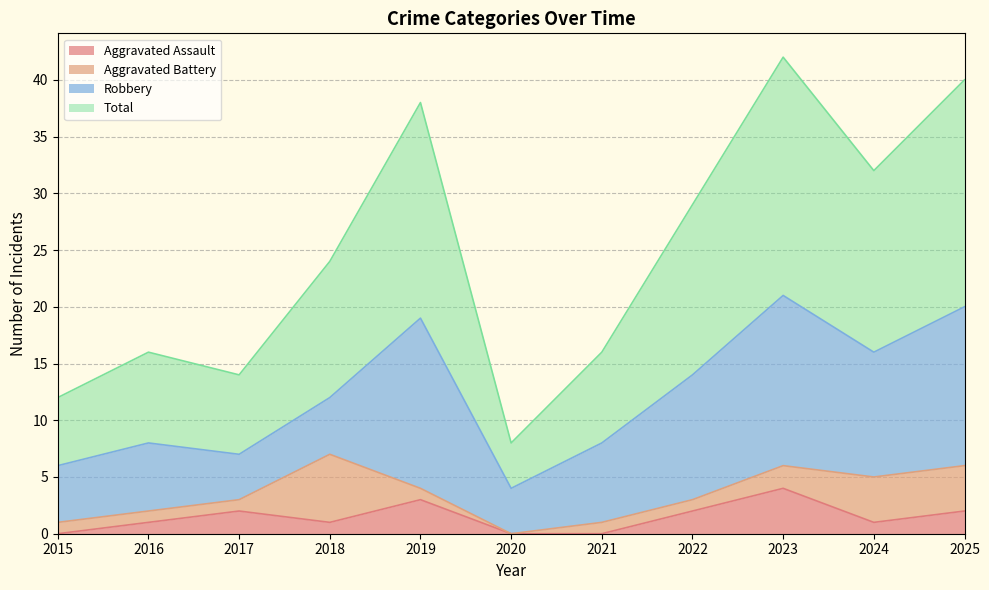

Which label corresponds to the largest value in the chart?

2023